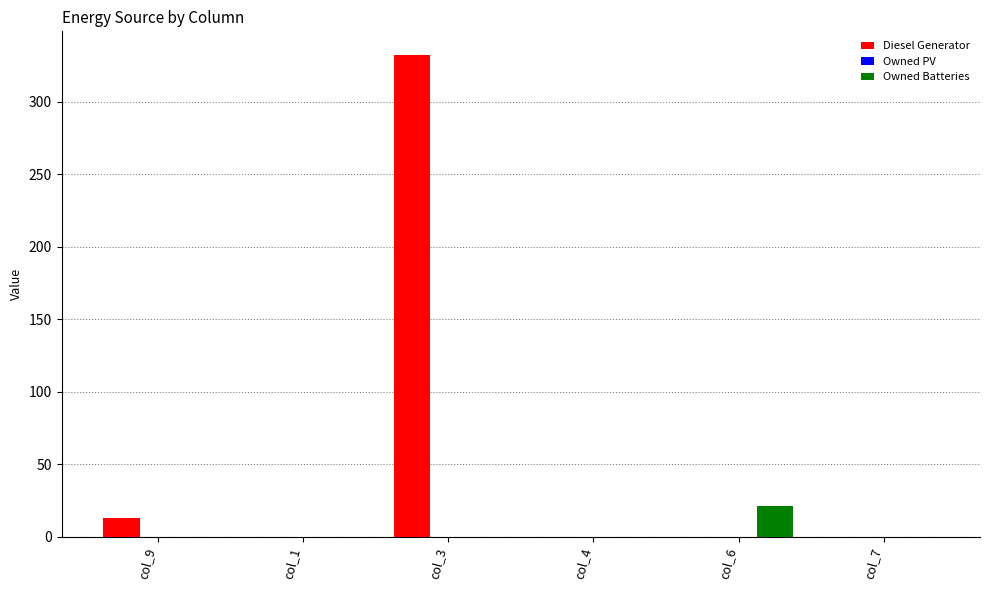

The value of Owned Batteries at col_3 is 0. True or false?

True